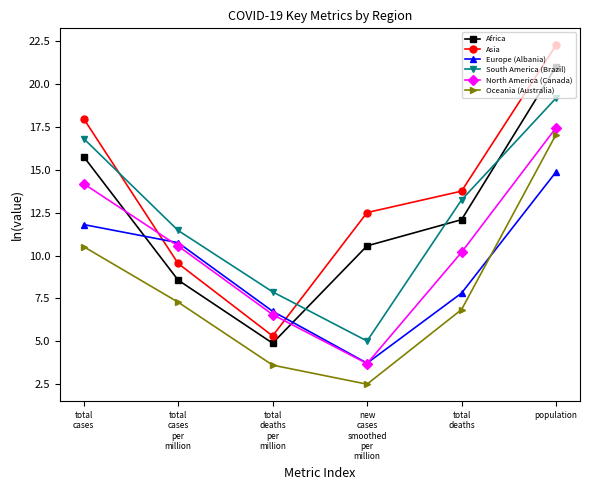

At how many categories does at least one series exceed 4?

6